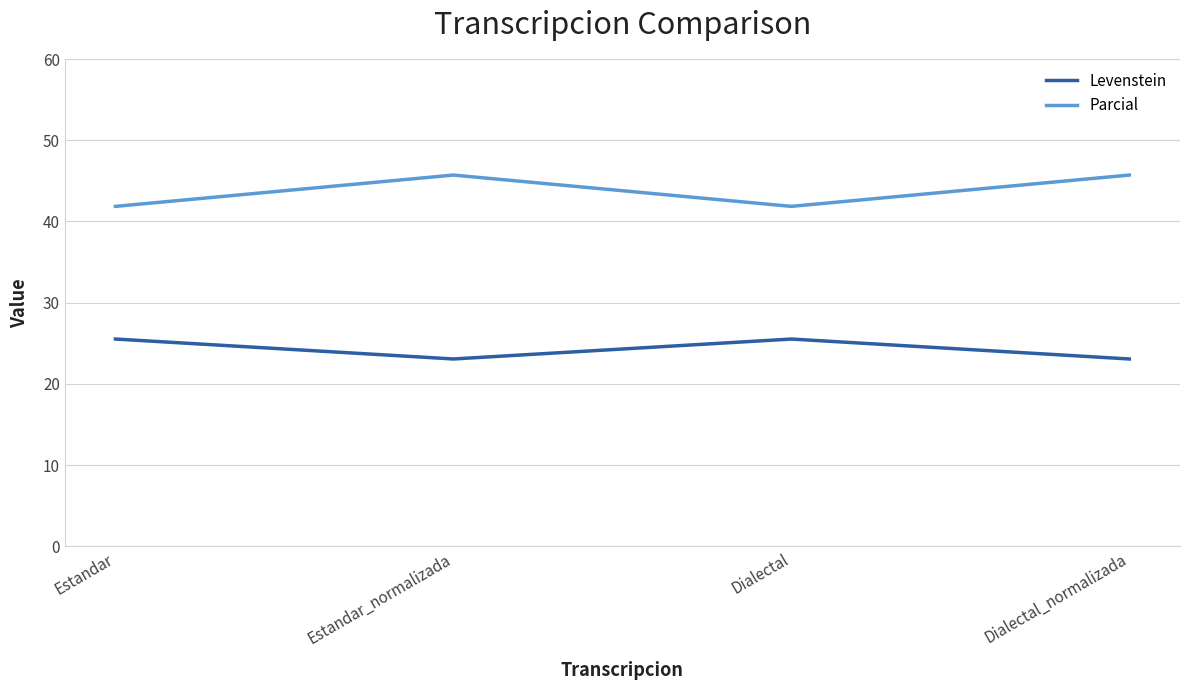

What is the difference between the second highest and minimum values in the Parcial series?

3.9